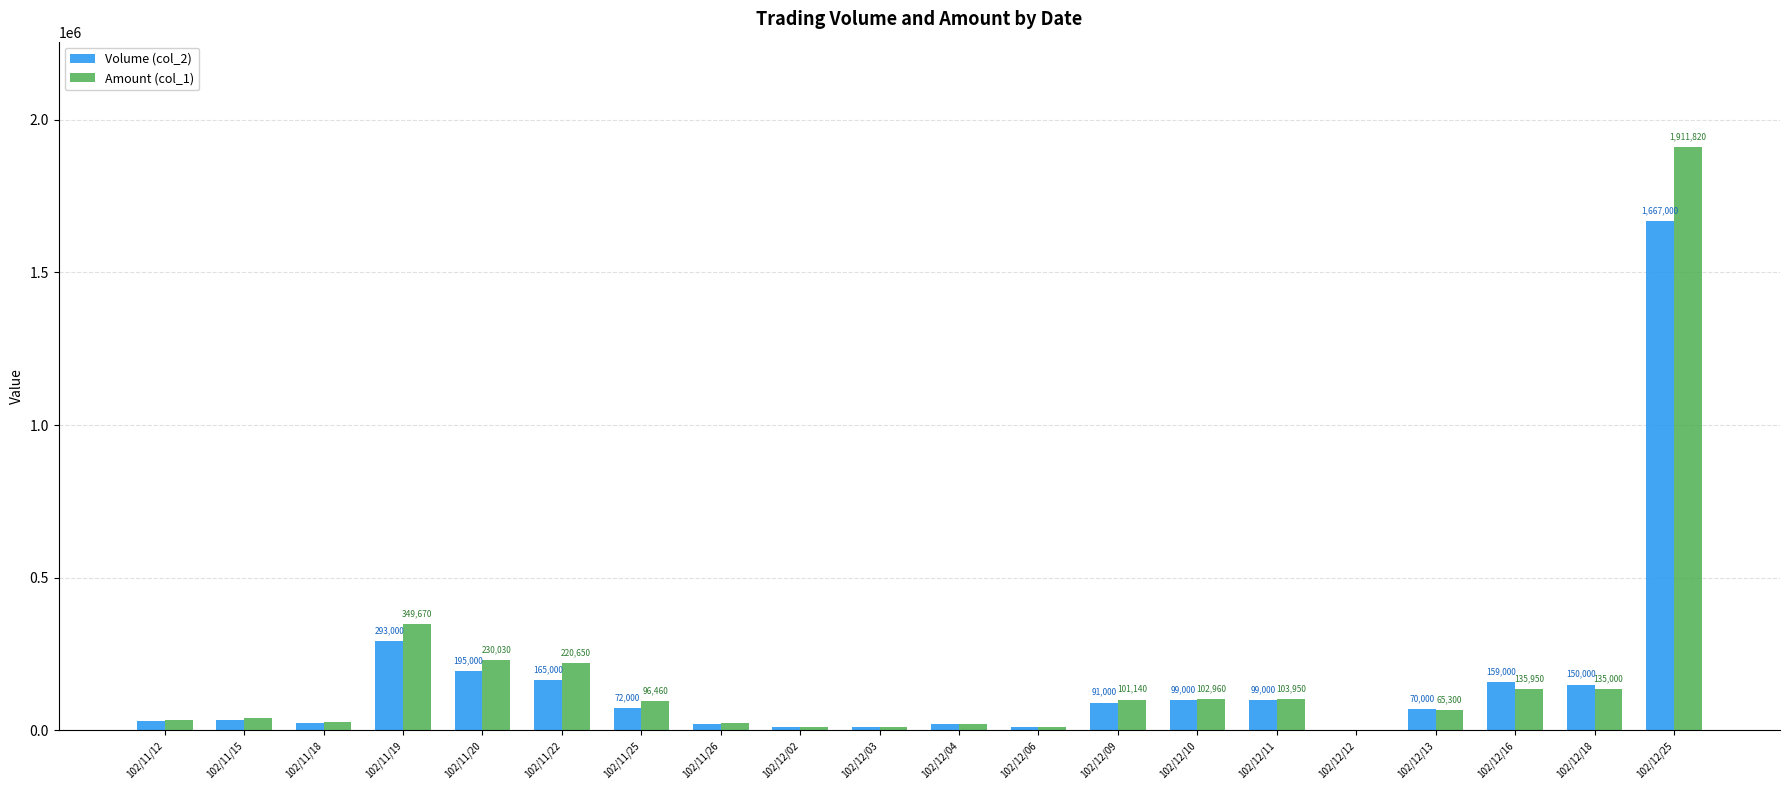

Which category has the highest value across all series?

102/12/25